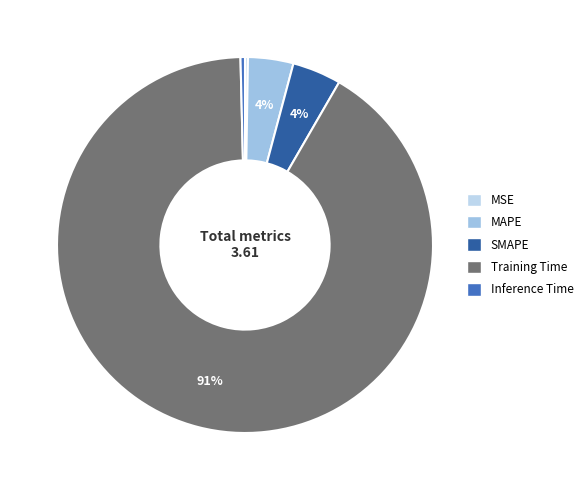

The SMAPE slice represents 4% of the pie. True or false?

True